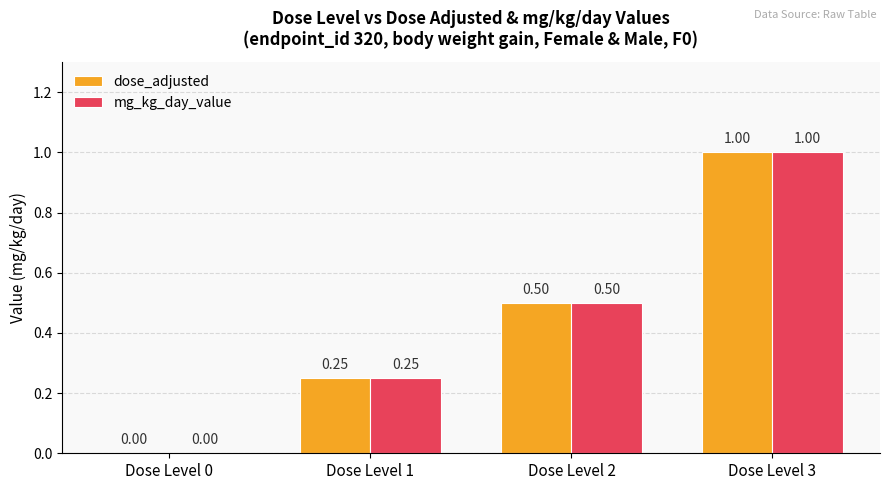

What are all the series names shown in the legend?

dose_adjusted, mg_kg_day_value